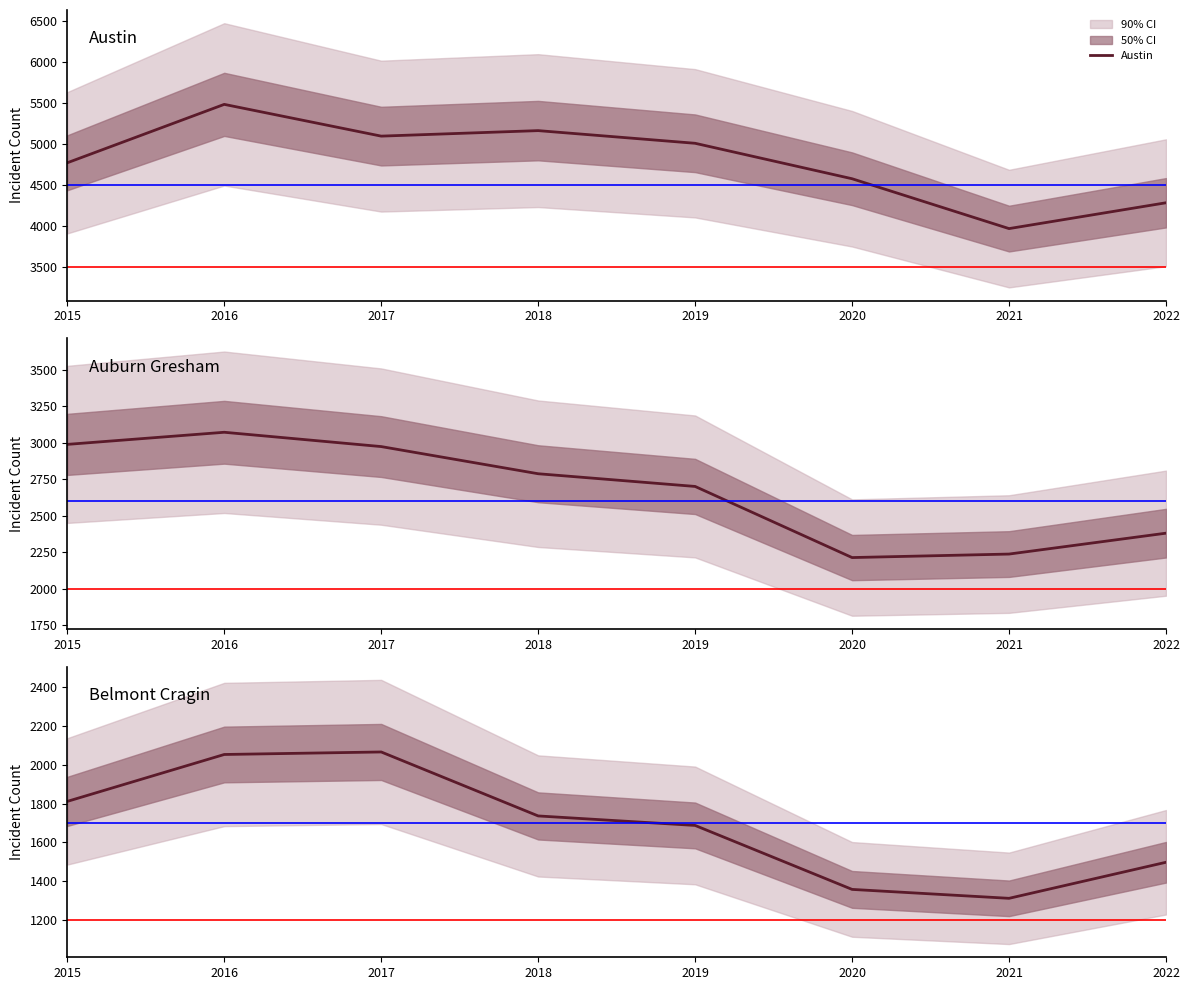

Where is Auburn Gresham nearest to the value 2642?

2019